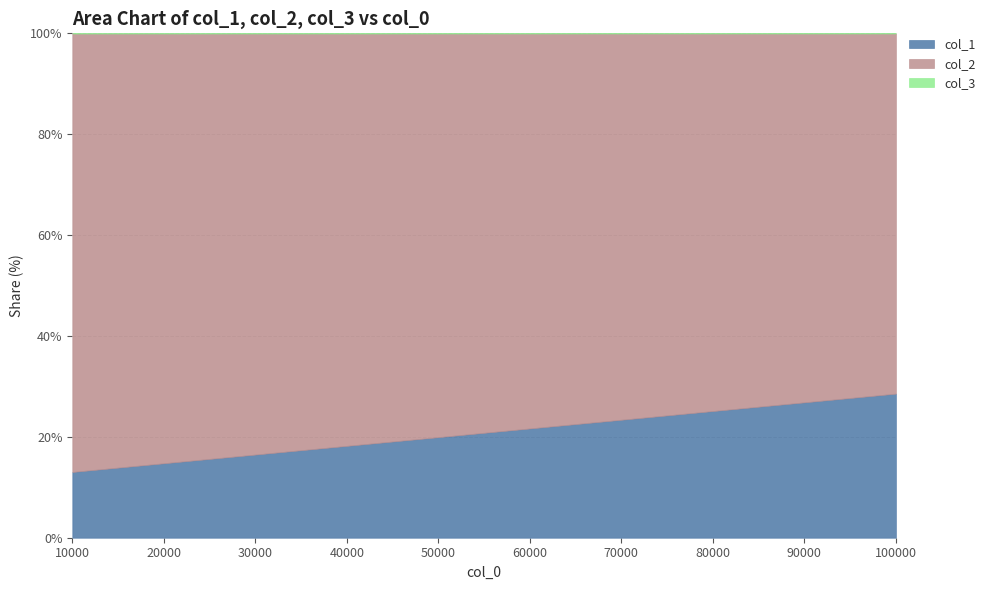

Does the chart display data point markers on the line(s)?

No